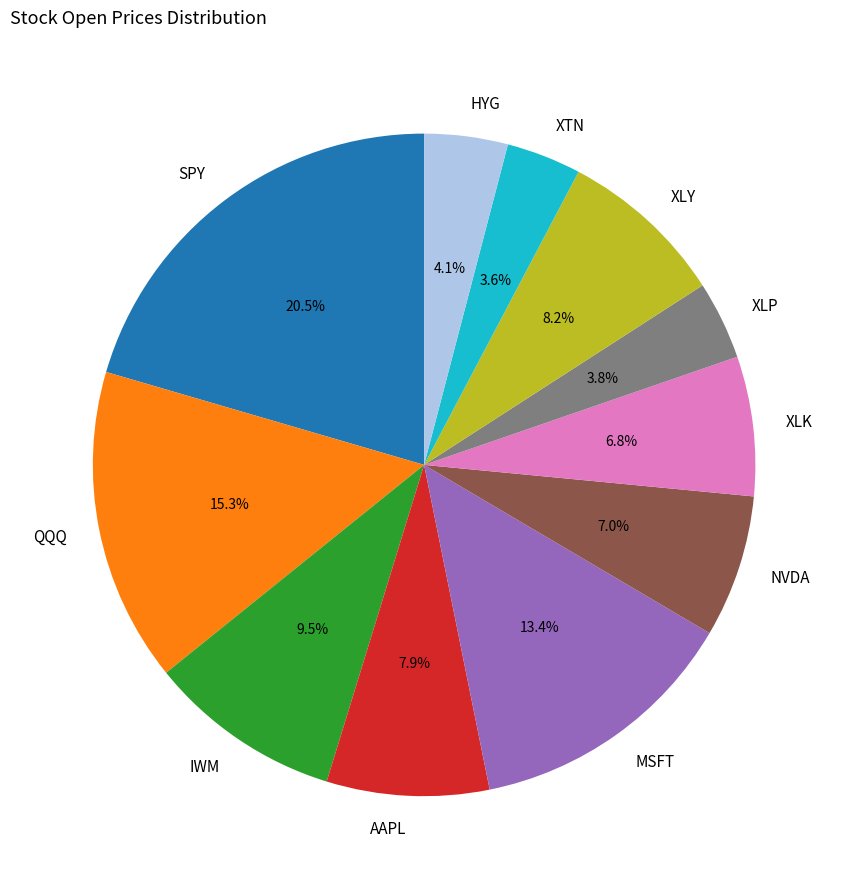

Between XTN and SPY, which is larger?

SPY